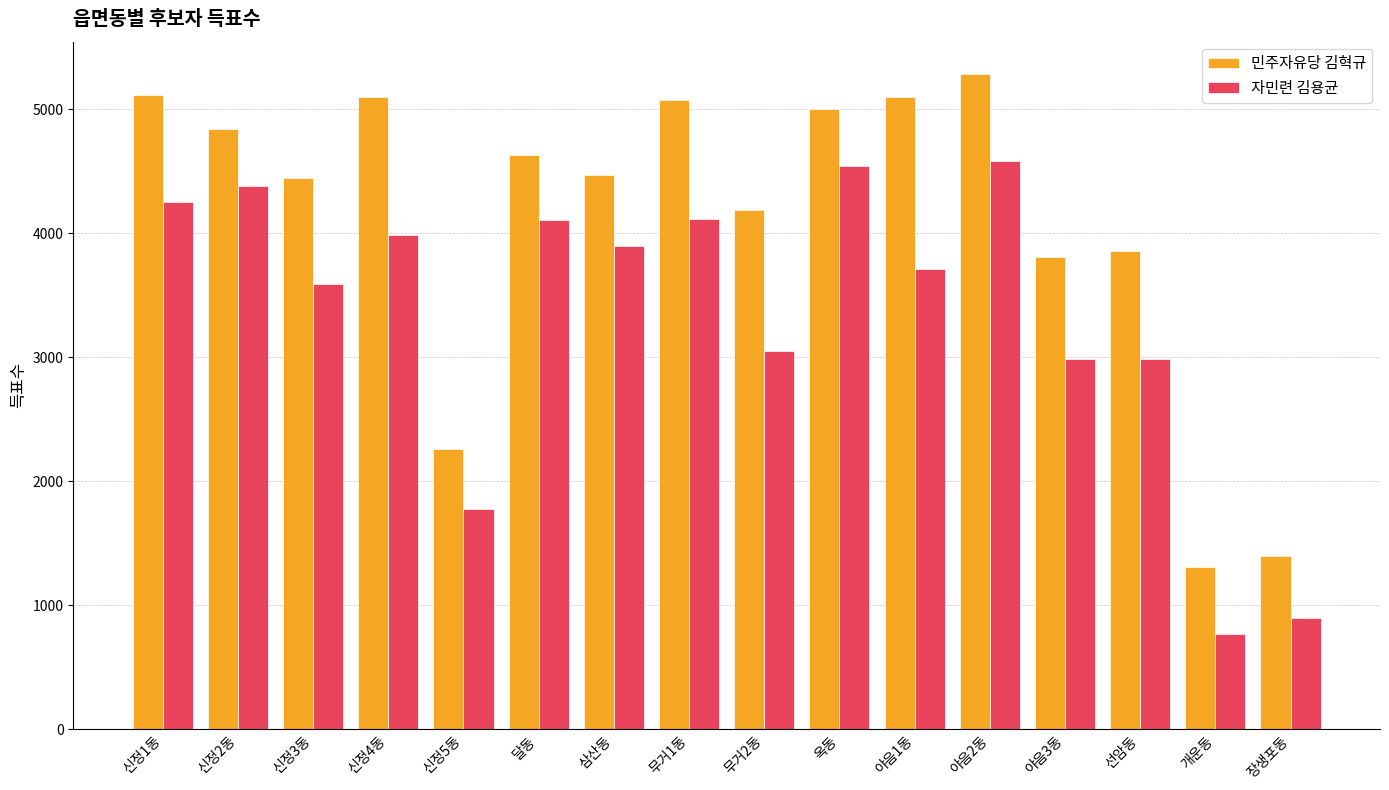

At which category does the chart reach its minimum across all series?

개운동